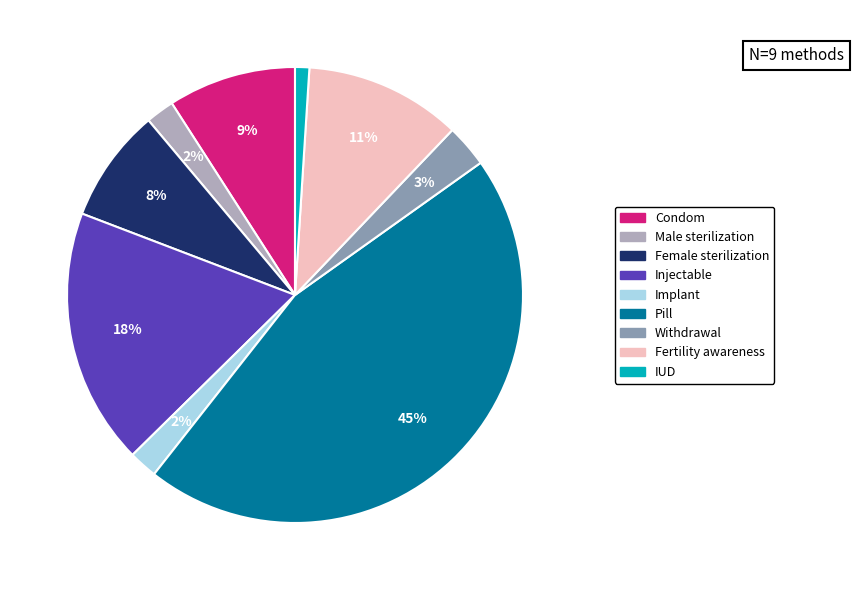

True or false: Injectable accounts for 18% of the total.

True